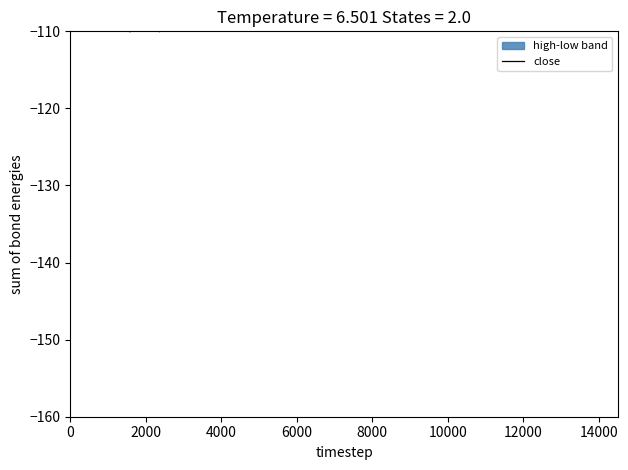

Does the chart have visible grid lines?

No